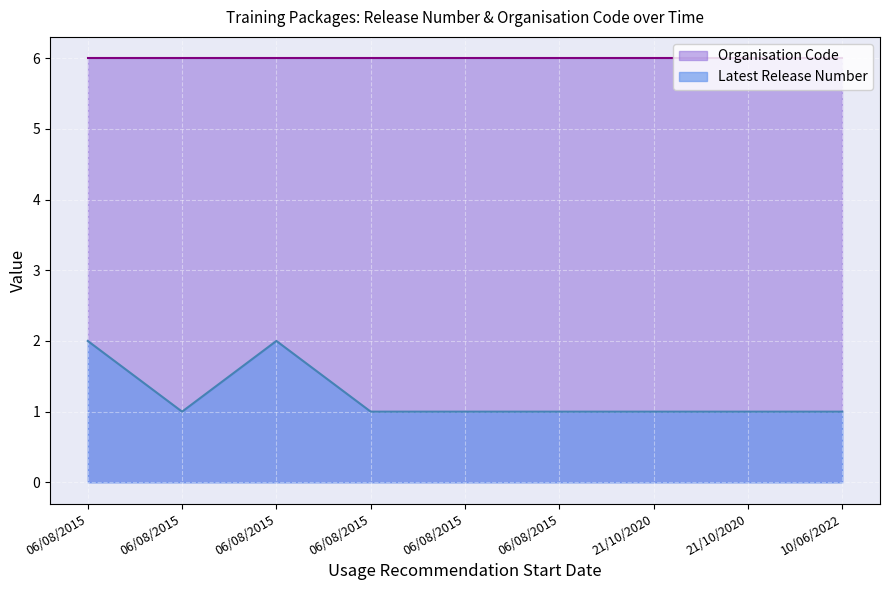

Count the number of values greater than 1.

2